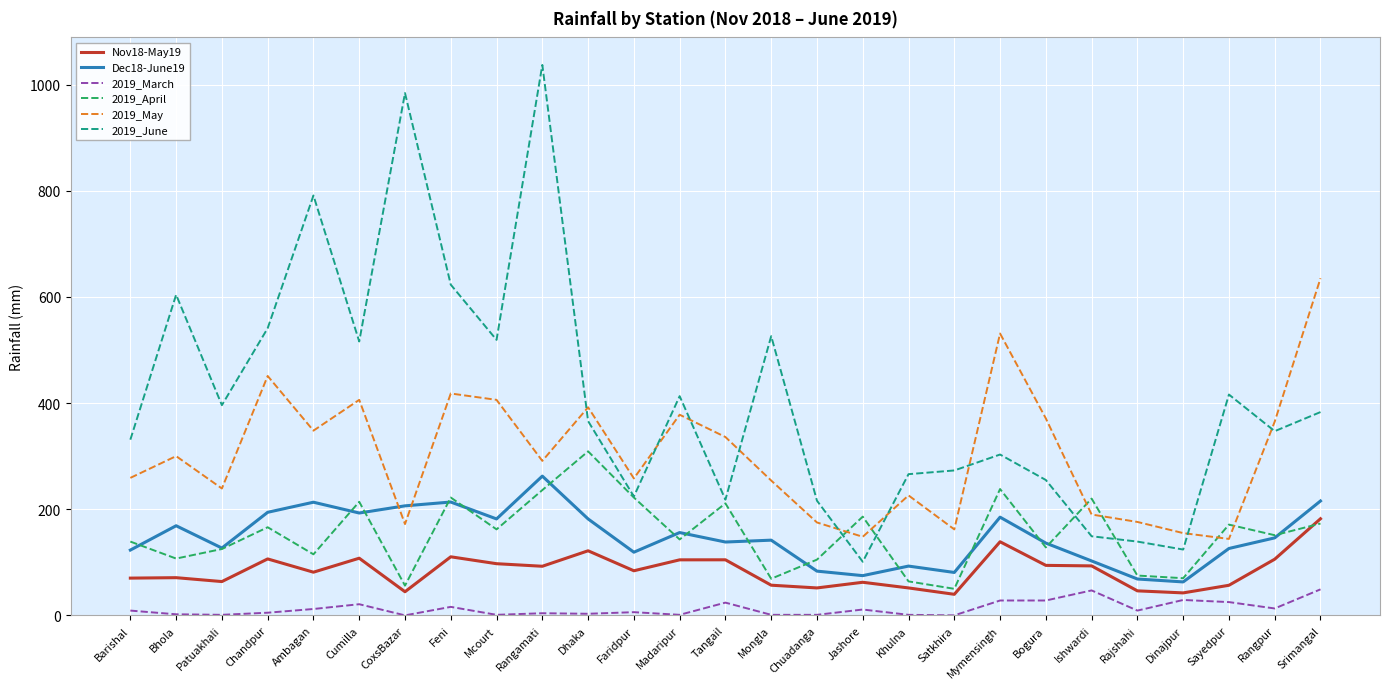

True or false: Dec18-June19 and 2019_June intersect in this chart.

False